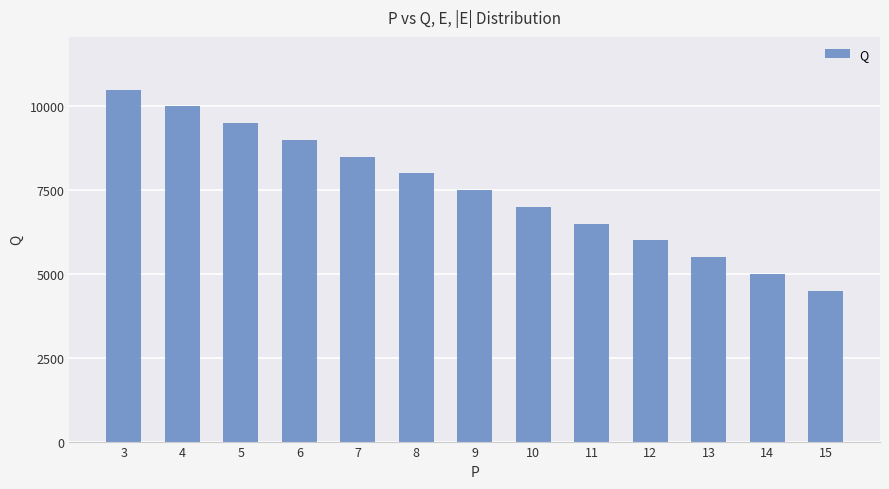

What value does the data have at 10?

7000